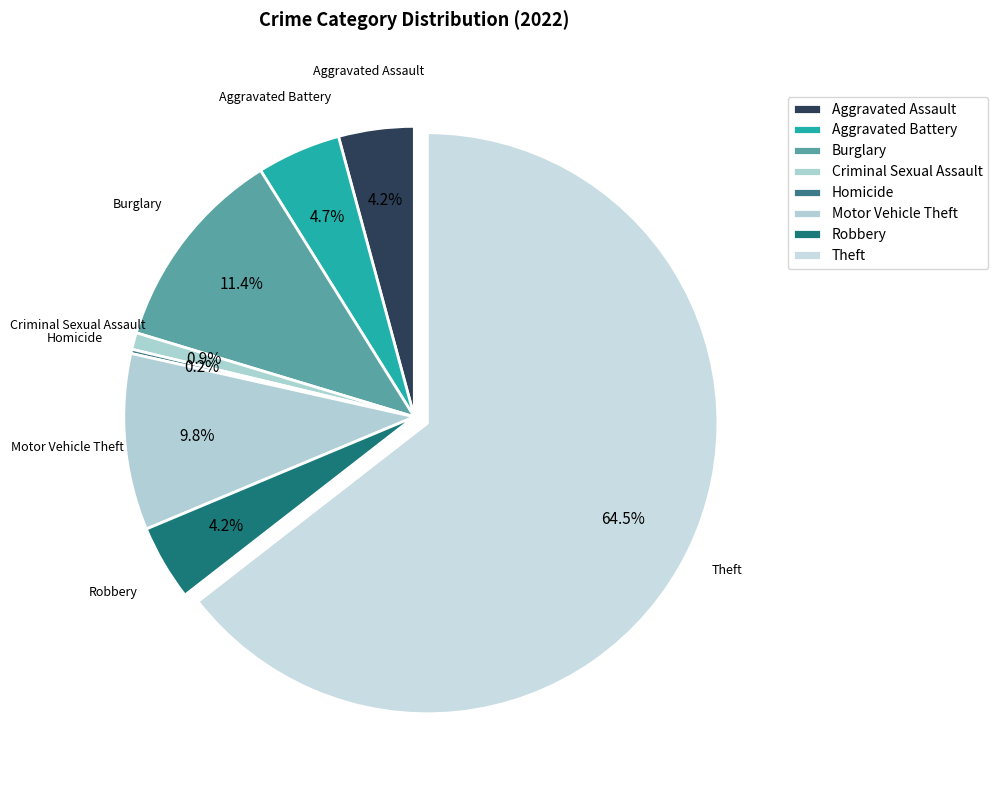

To the nearest percent, what is the combined percentage of Homicide and Criminal Sexual Assault?

1%